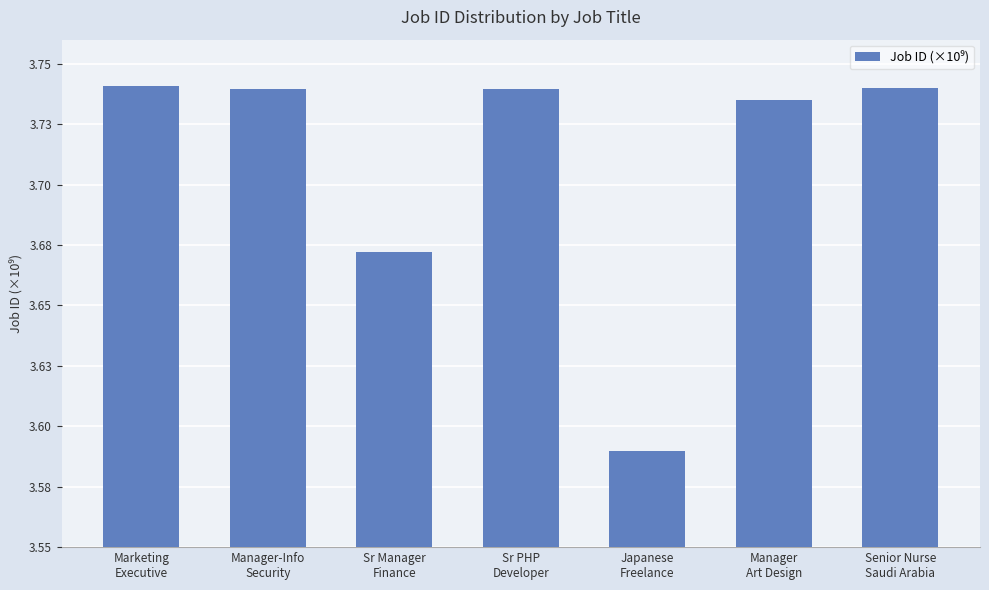

Reading left to right, extract all data points from this chart.

Marketing
Executive=3.7	Manager-Info
Security=3.7	Sr Manager
Finance=3.7	Sr PHP
Developer=3.7	Japanese
Freelance=3.6	Manager
Art Design=3.7	Senior Nurse
Saudi Arabia=3.7